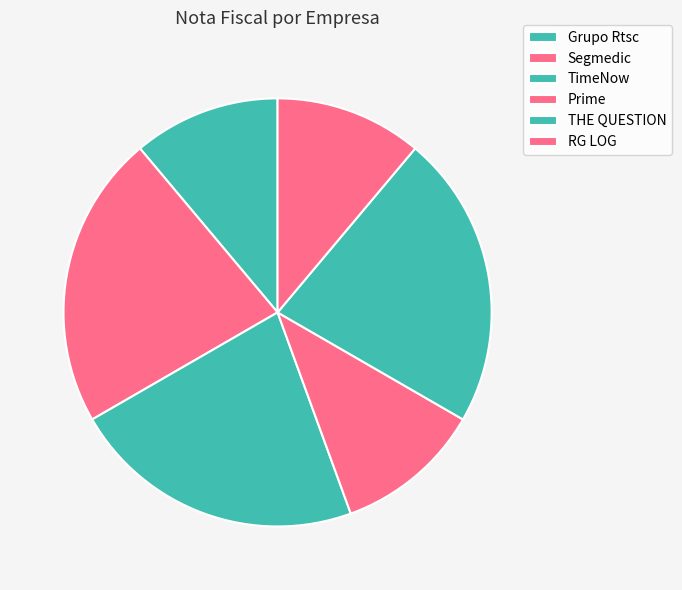

True or false: THE QUESTION accounts for 22% of the total.

True